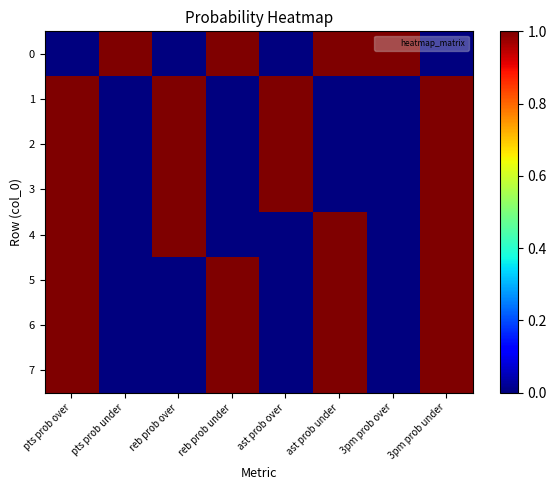

Reading left to right, list all the values displayed in this chart.

0: pts prob over=0	pts prob under=1	reb prob over=0	reb prob under=1	ast prob over=0	ast prob under=1	3pm prob over=1	3pm prob under=0
1: pts prob over=1	pts prob under=0	reb prob over=1	reb prob under=0	ast prob over=1	ast prob under=0	3pm prob over=0	3pm prob under=1
2: pts prob over=1	pts prob under=0	reb prob over=1	reb prob under=0	ast prob over=1	ast prob under=0	3pm prob over=0	3pm prob under=1
3: pts prob over=1	pts prob under=0	reb prob over=1	reb prob under=0	ast prob over=1	ast prob under=0	3pm prob over=0	3pm prob under=1
4: pts prob over=1	pts prob under=0	reb prob over=1	reb prob under=0	ast prob over=0	ast prob under=1	3pm prob over=0	3pm prob under=1
5: pts prob over=1	pts prob under=0	reb prob over=0	reb prob under=1	ast prob over=0	ast prob under=1	3pm prob over=0	3pm prob under=1
6: pts prob over=1	pts prob under=0	reb prob over=0	reb prob under=1	ast prob over=0	ast prob under=1	3pm prob over=0	3pm prob under=1
7: pts prob over=1	pts prob under=0	reb prob over=0	reb prob under=1	ast prob over=0	ast prob under=1	3pm prob over=0	3pm prob under=1